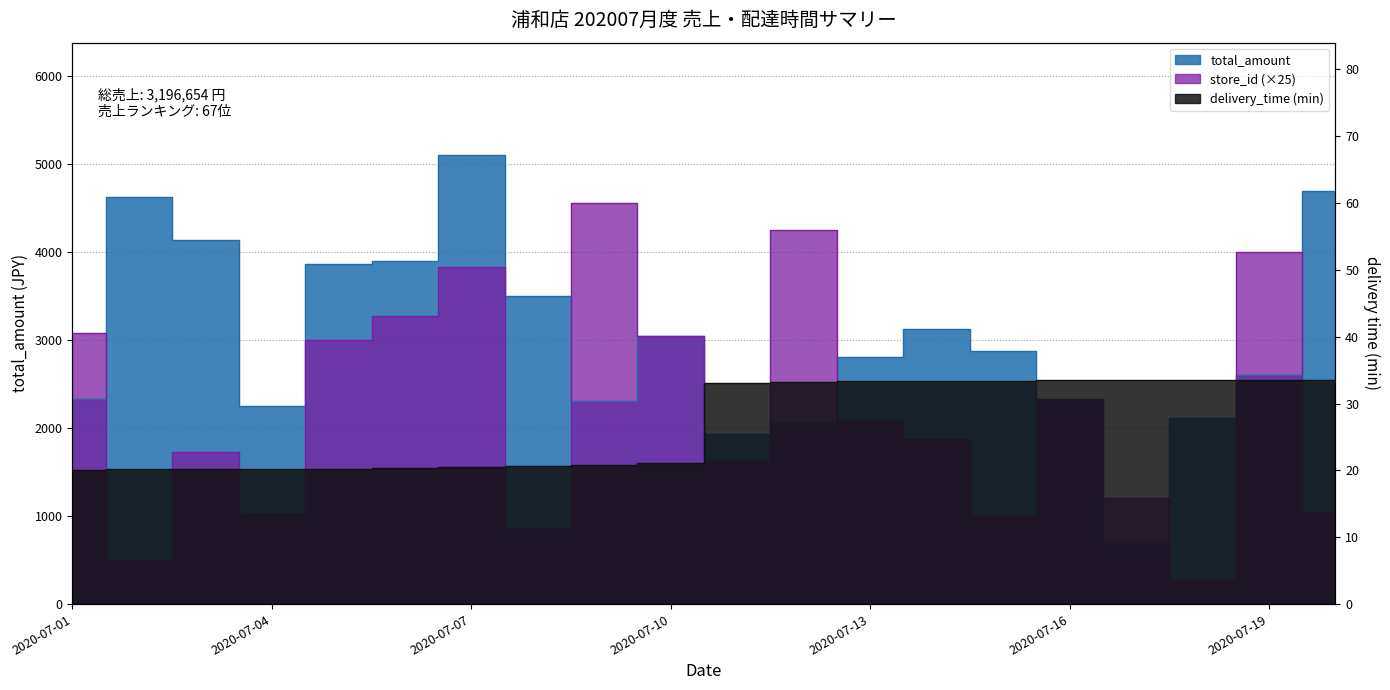

What is the minimum value shown in the chart?

20.1